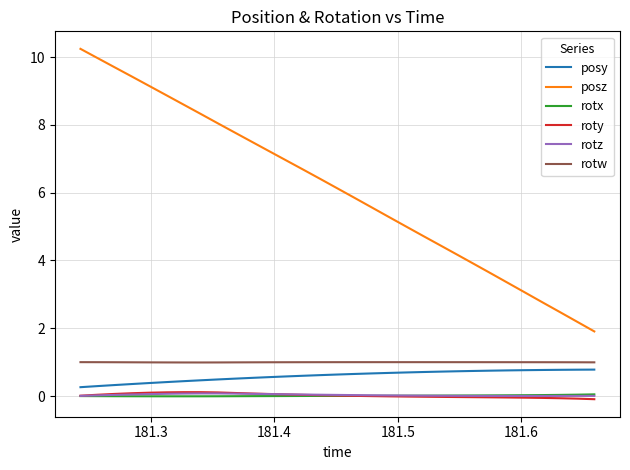

How many lines are shown in the chart?

6